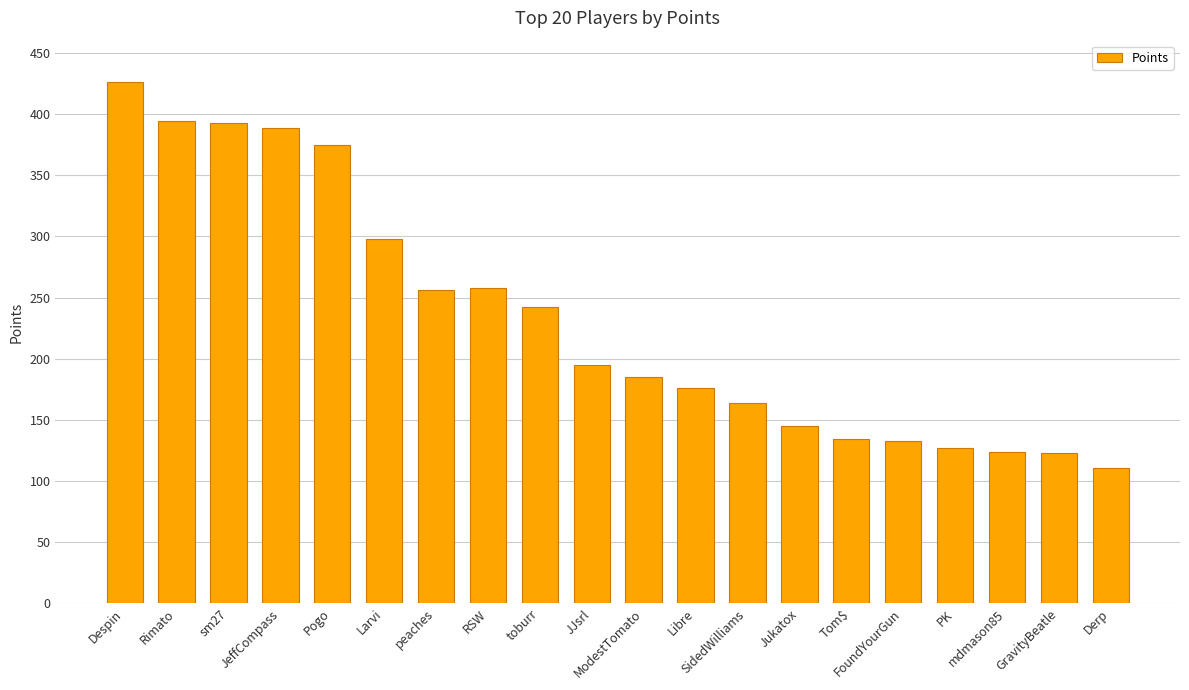

The chart shows a value of 28 at GravityBeatle. True or false?

False